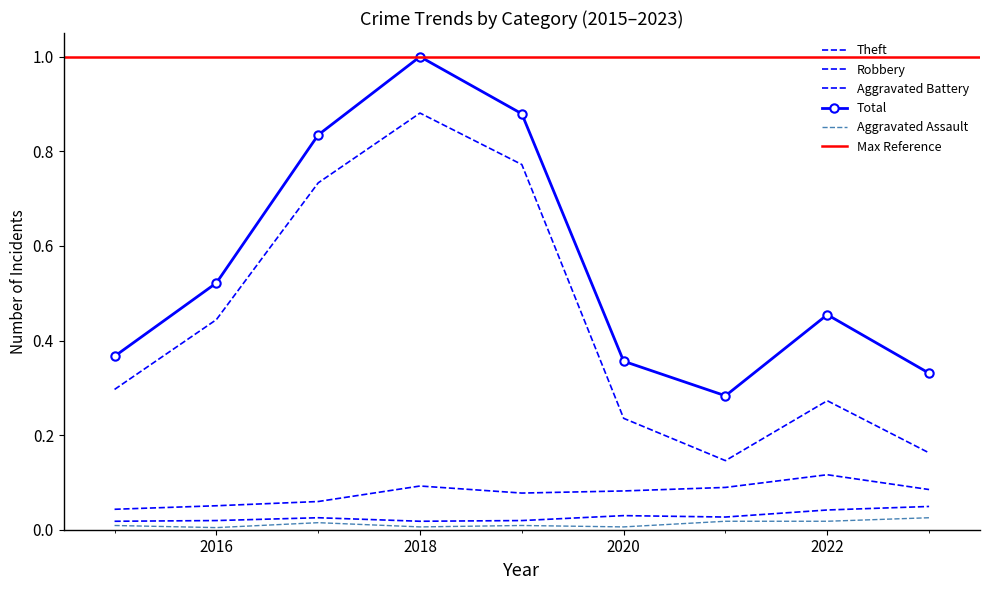

How many interior local peaks does the Aggravated Battery series have?

2